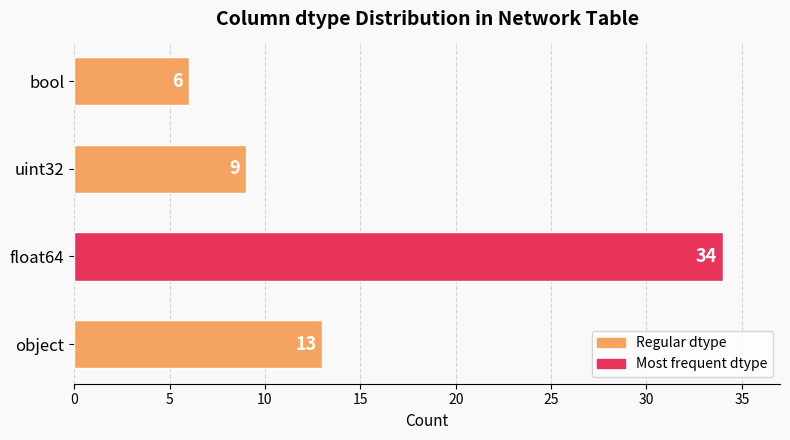

Read the value at object, to the nearest 5.

15